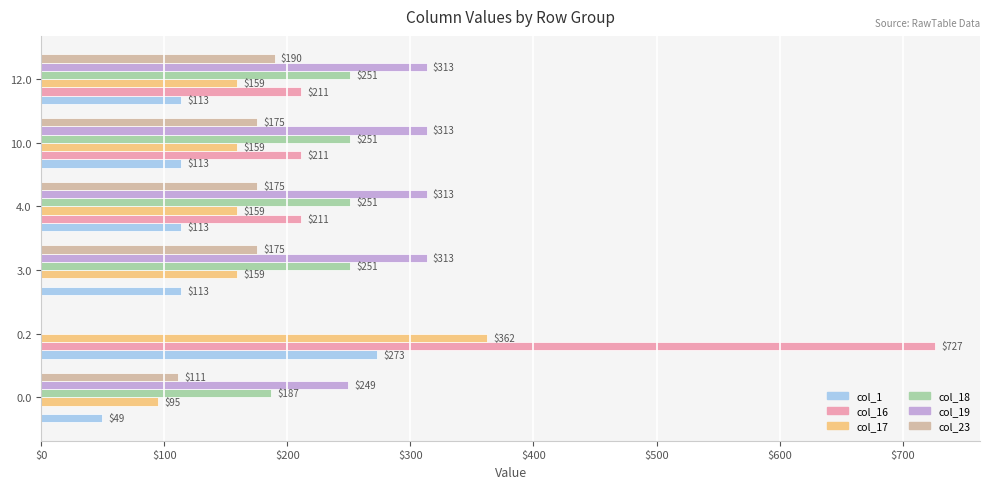

What is the greatest value displayed?

726.6